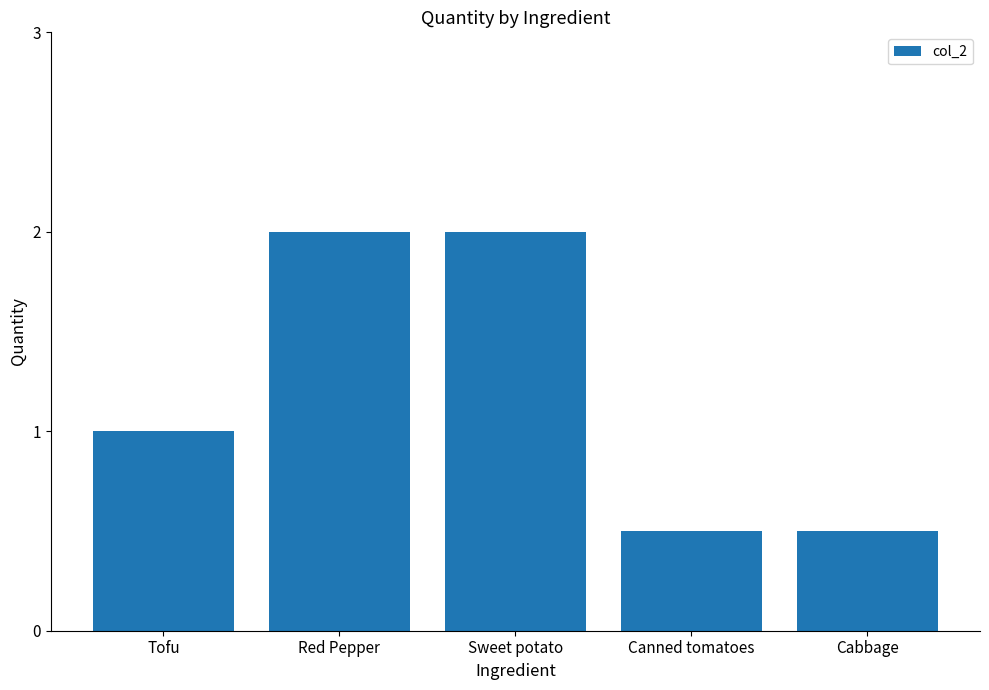

Reading right to left, extract all data points from this chart.

Cabbage=0.5	Canned tomatoes=0.5	Sweet potato=2.0	Red Pepper=2.0	Tofu=1.0